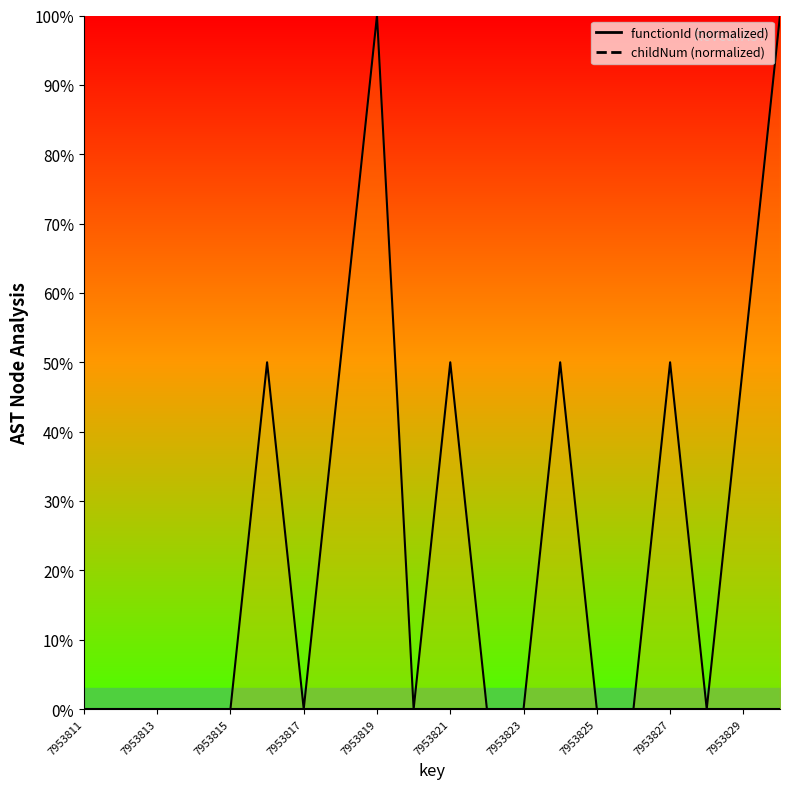

How many data points does each series have?

20